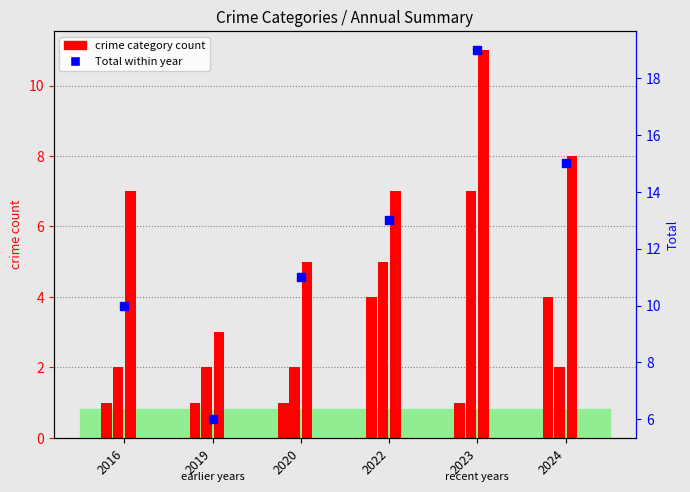

At how many categories does at least one series exceed 1?

6